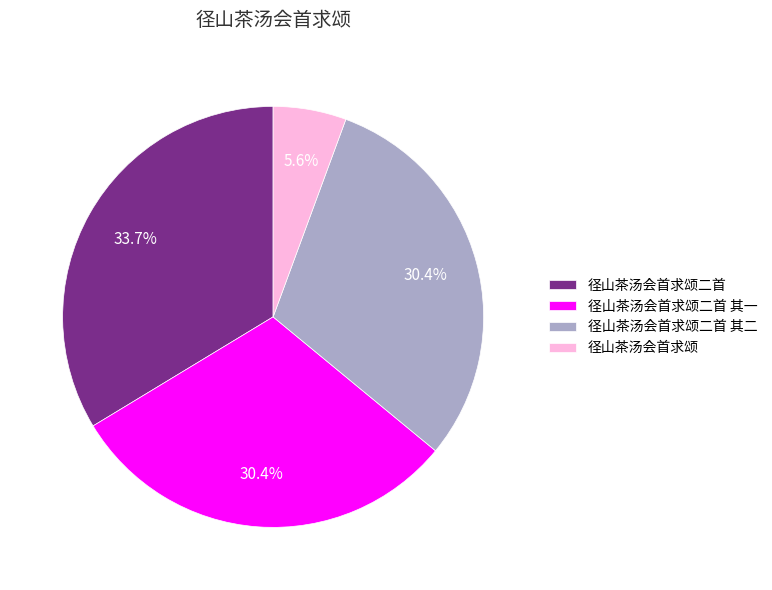

How much of the chart is everything except 径山茶汤会首求颂二首 其一?

69.6%